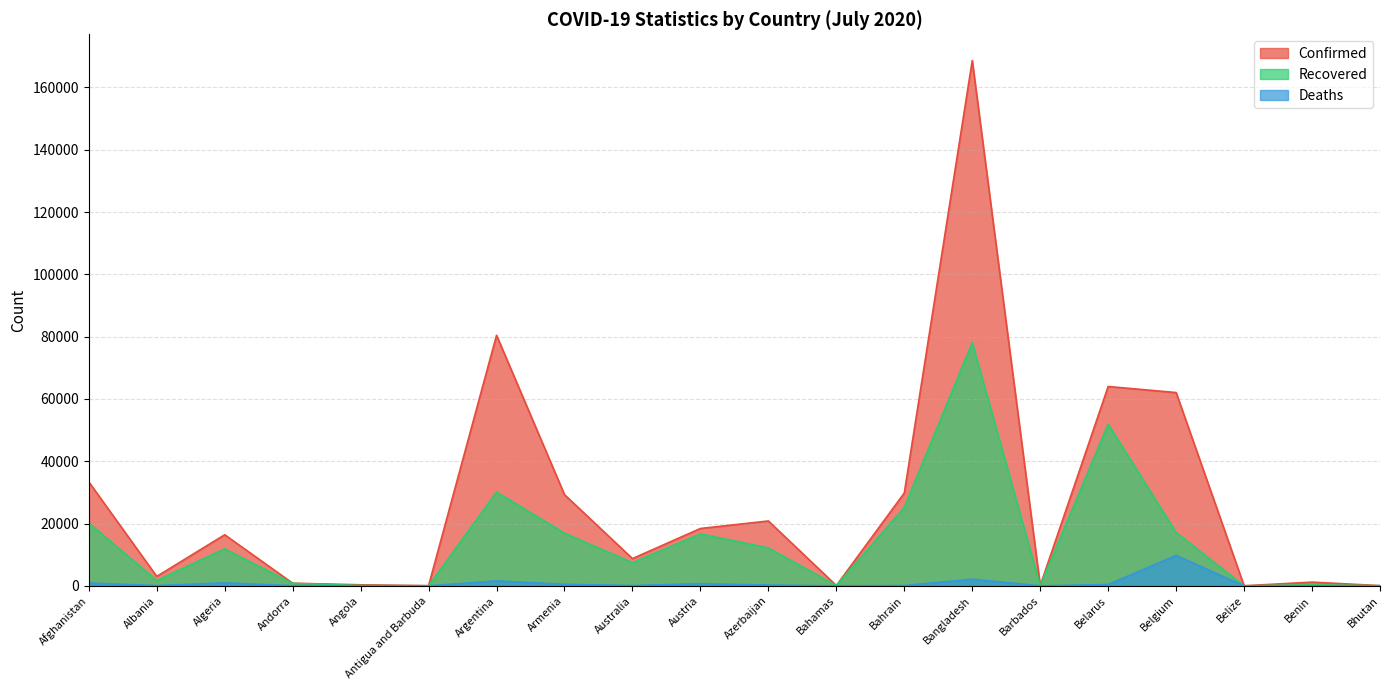

How many lines are shown in the chart?

3